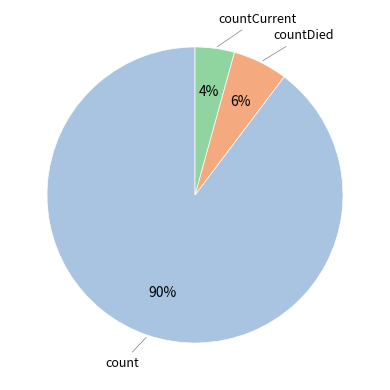

Count the number of slices in the pie.

3